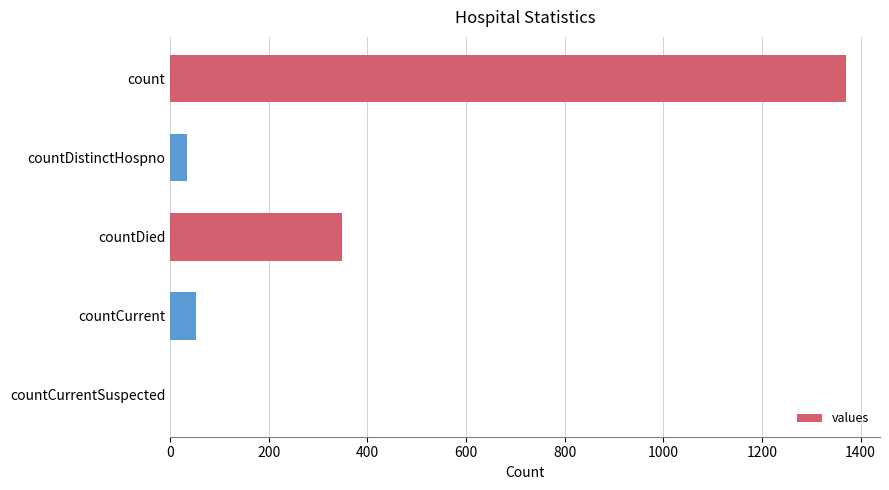

What is the greatest value displayed?

1371